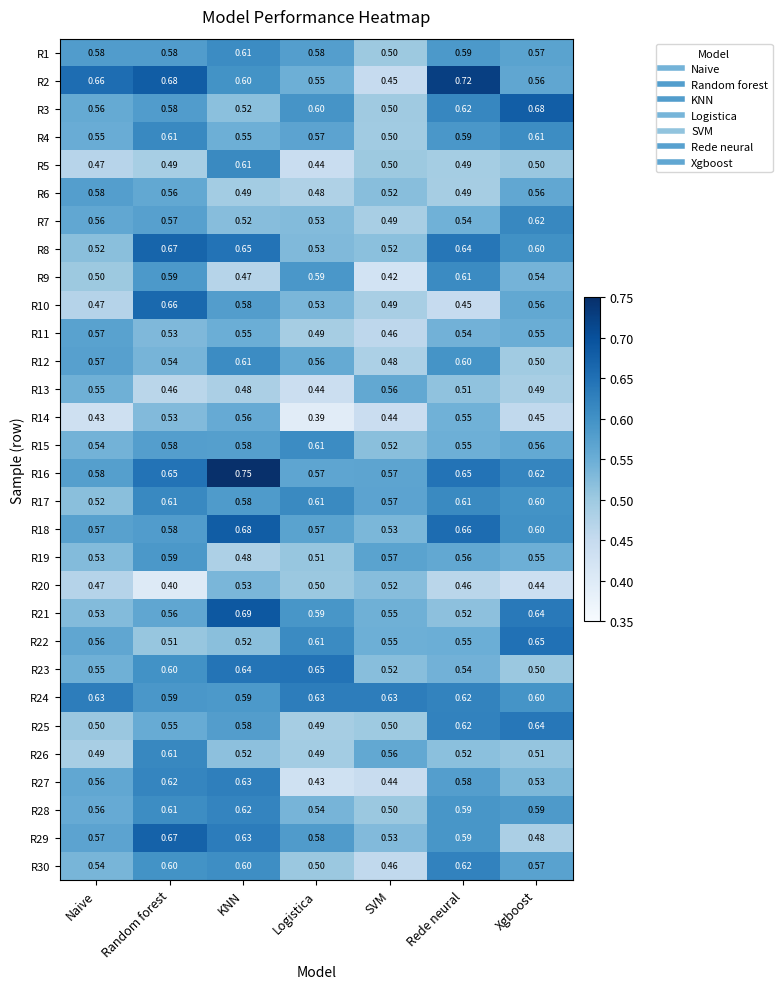

Which label corresponds to the smallest value in the chart?

Logistica